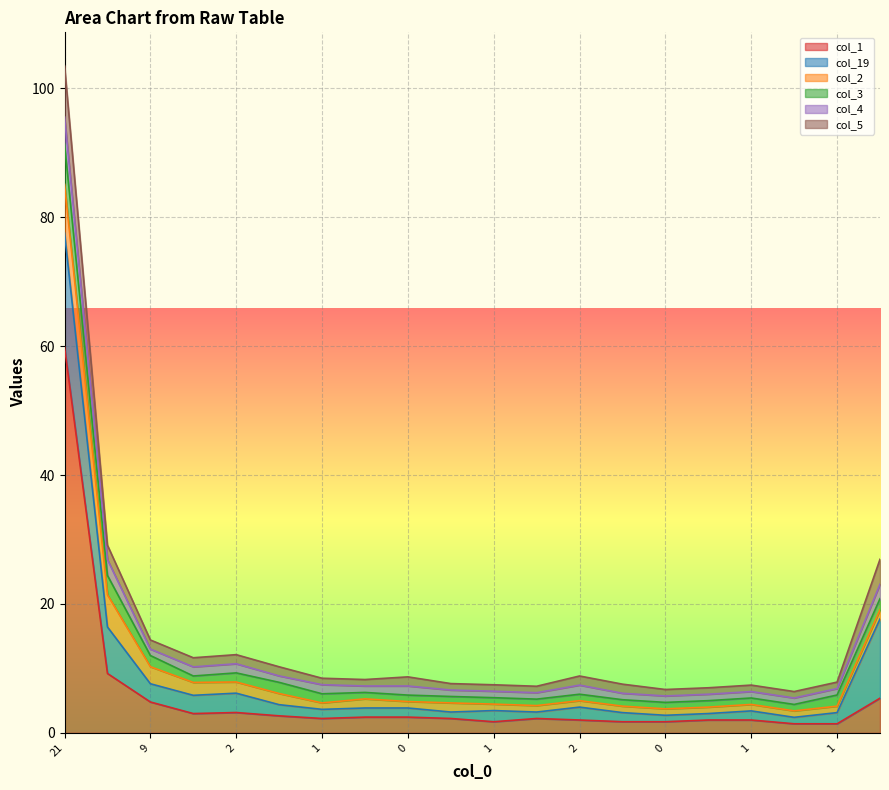

What is the label of the 13th point from the left?

2